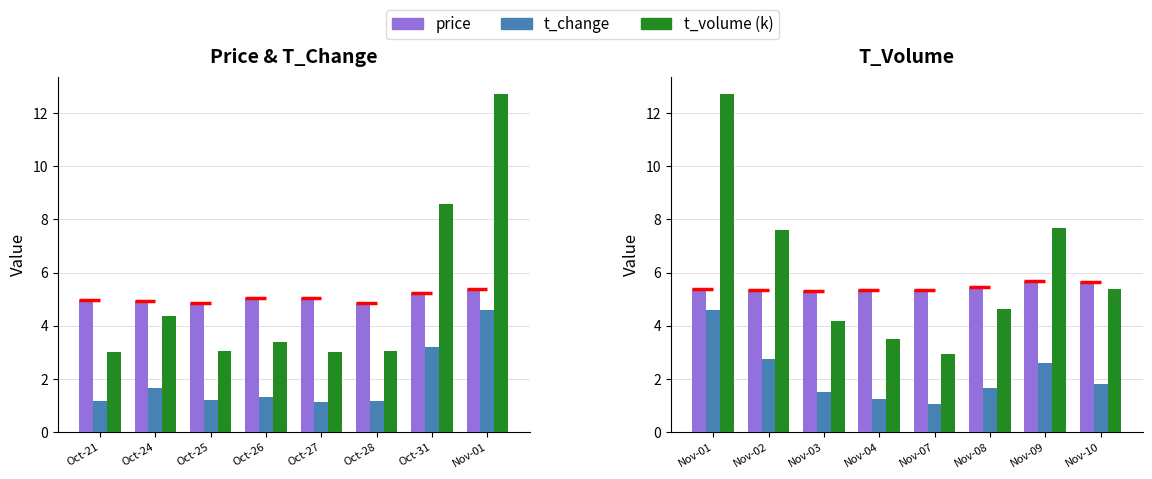

Which series has the widest spread of values?

t_volume (k)